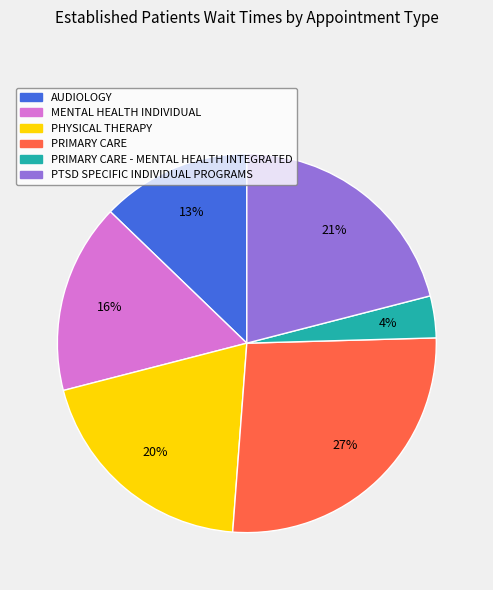

How many slices are in this pie chart?

6